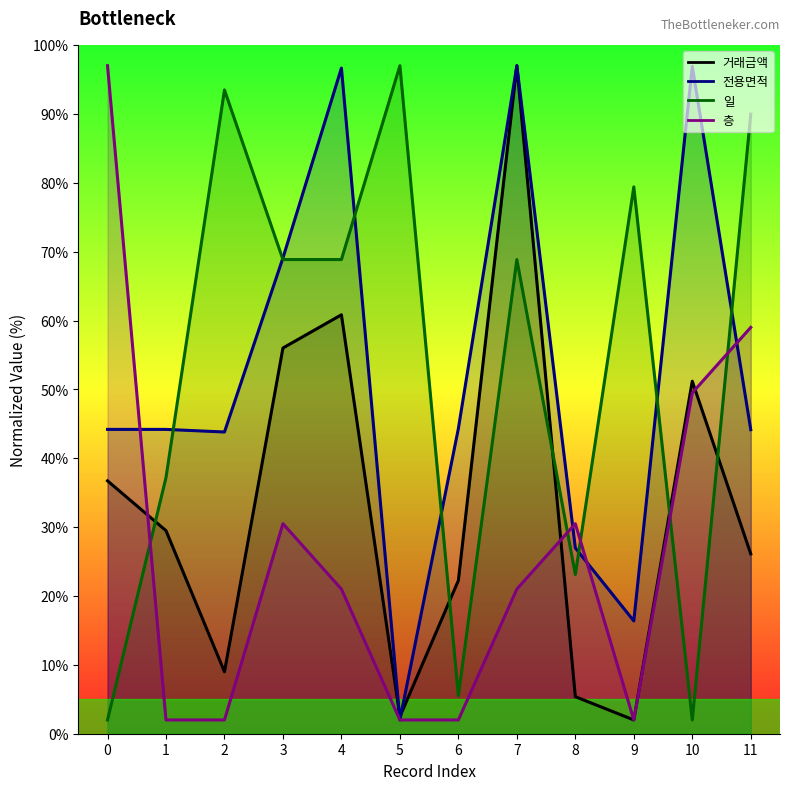

How many interior local peaks does the 일 series have?

4